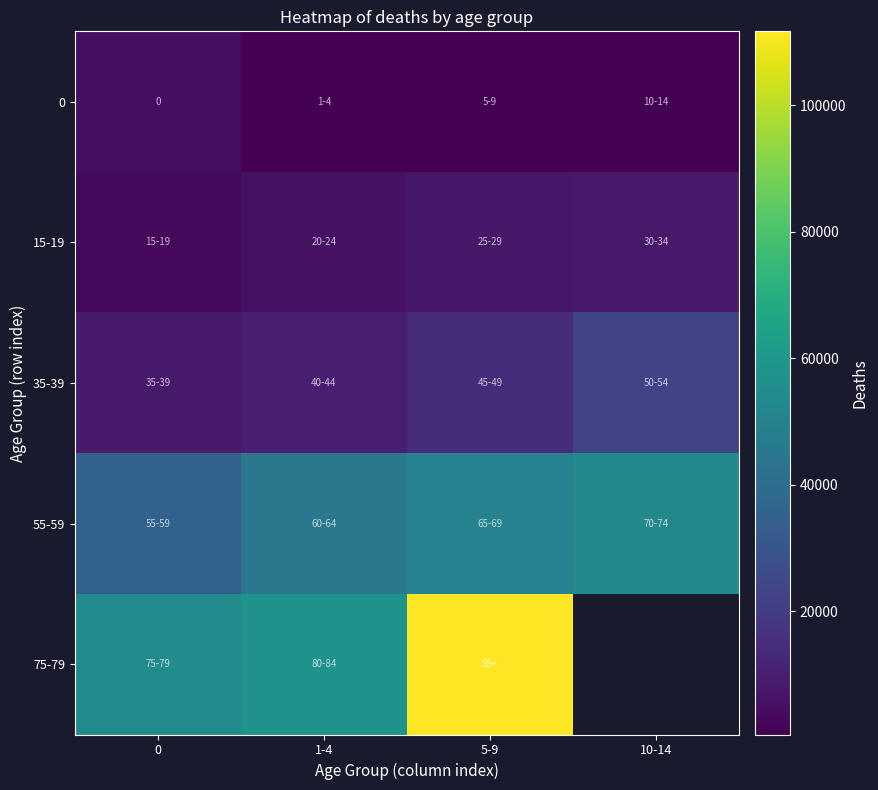

Where is 35-39 nearest to the value 15879?

5-9